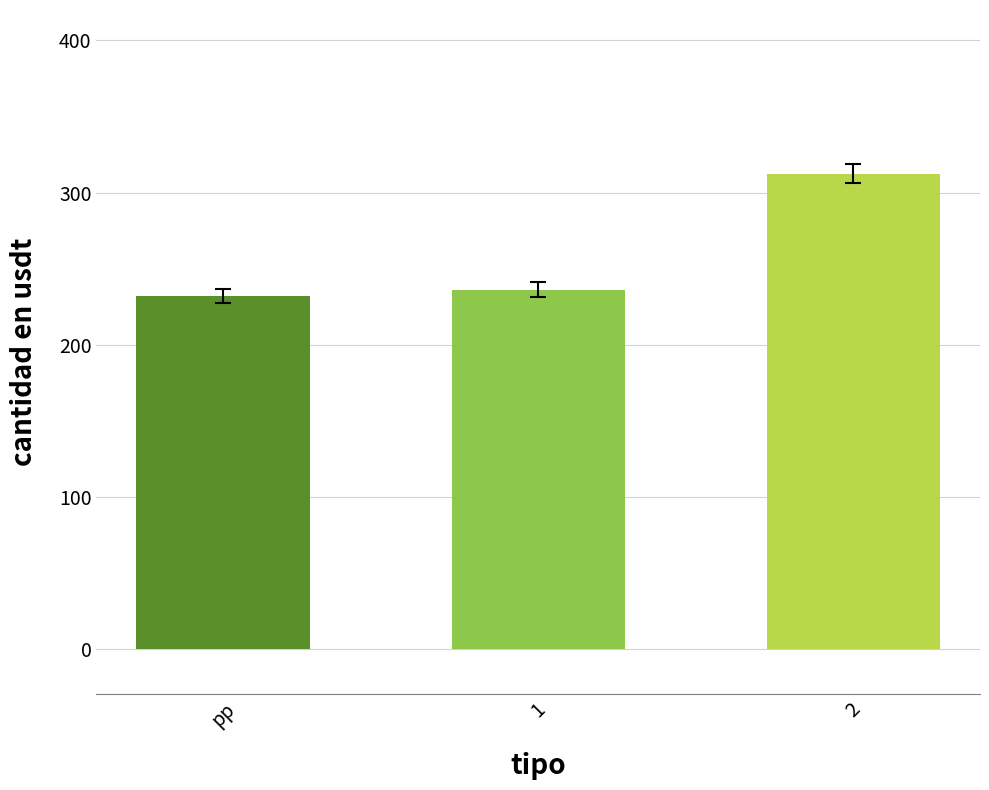

List the labels in order of value, largest first.

2, 1, pp